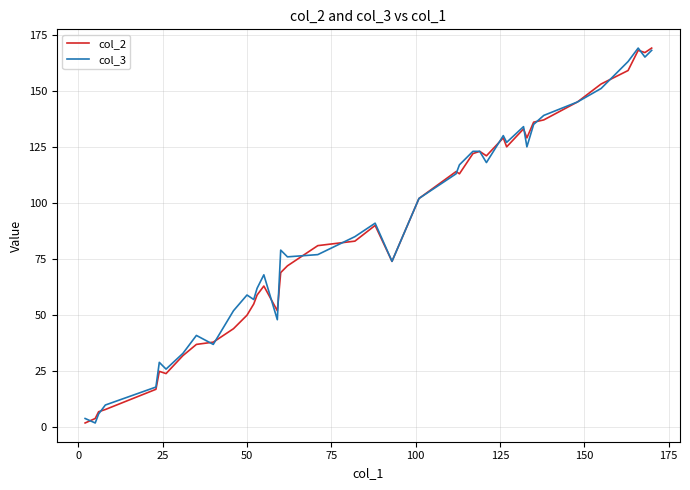

What is the greatest value displayed?

169